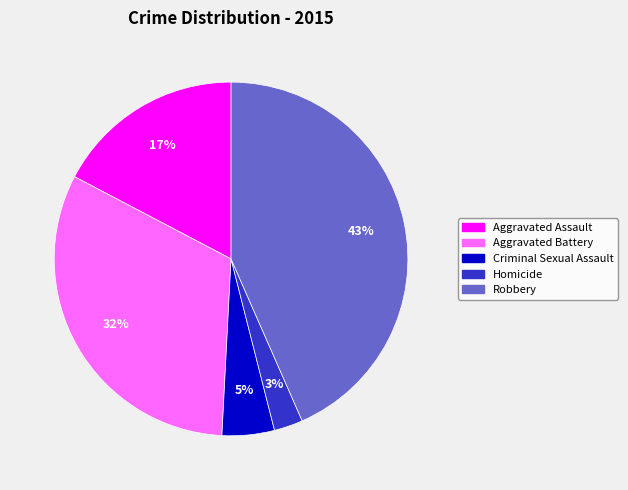

Between Aggravated Assault and Aggravated Battery, which is larger?

Aggravated Battery